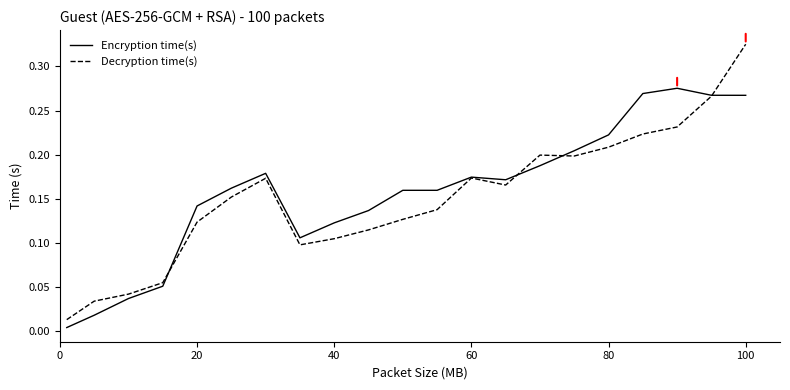

List the series in order of their peak value, highest first.

Decryption time(s), Encryption time(s)